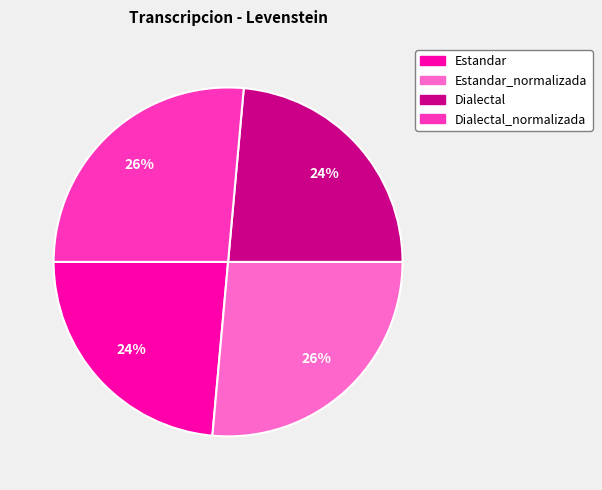

Is there a majority slice in this chart?

No